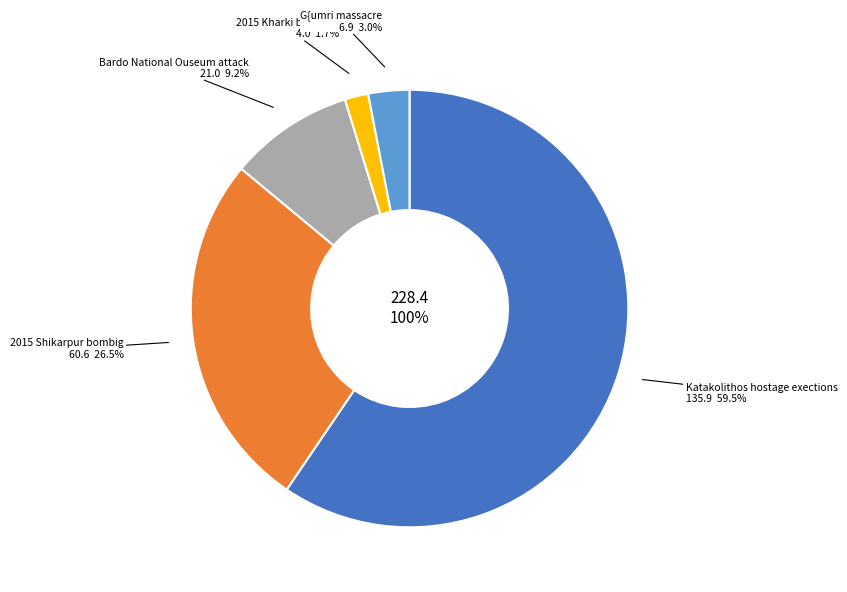

What is the majority slice?

Katakolithos hostage exections